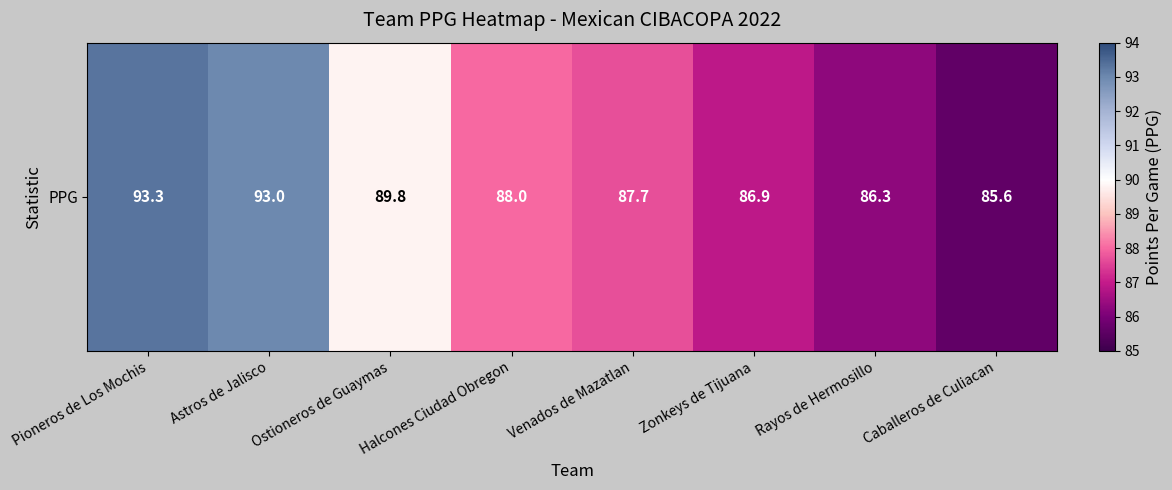

True or false: the data shows 93.0 at Astros de Jalisco.

True